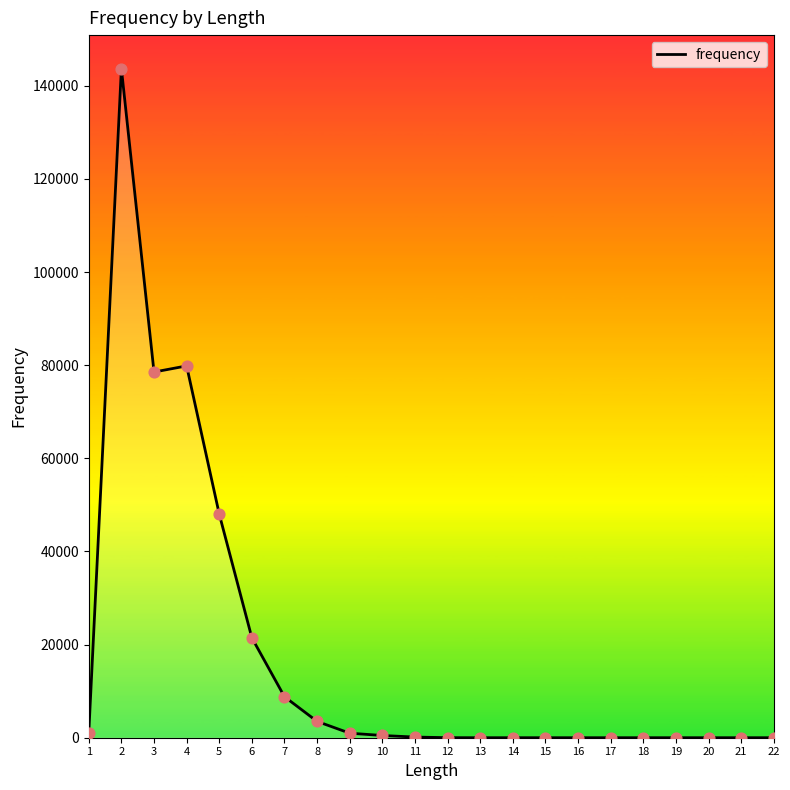

What is the ratio of the value at 7 to the value at 11?

62.9